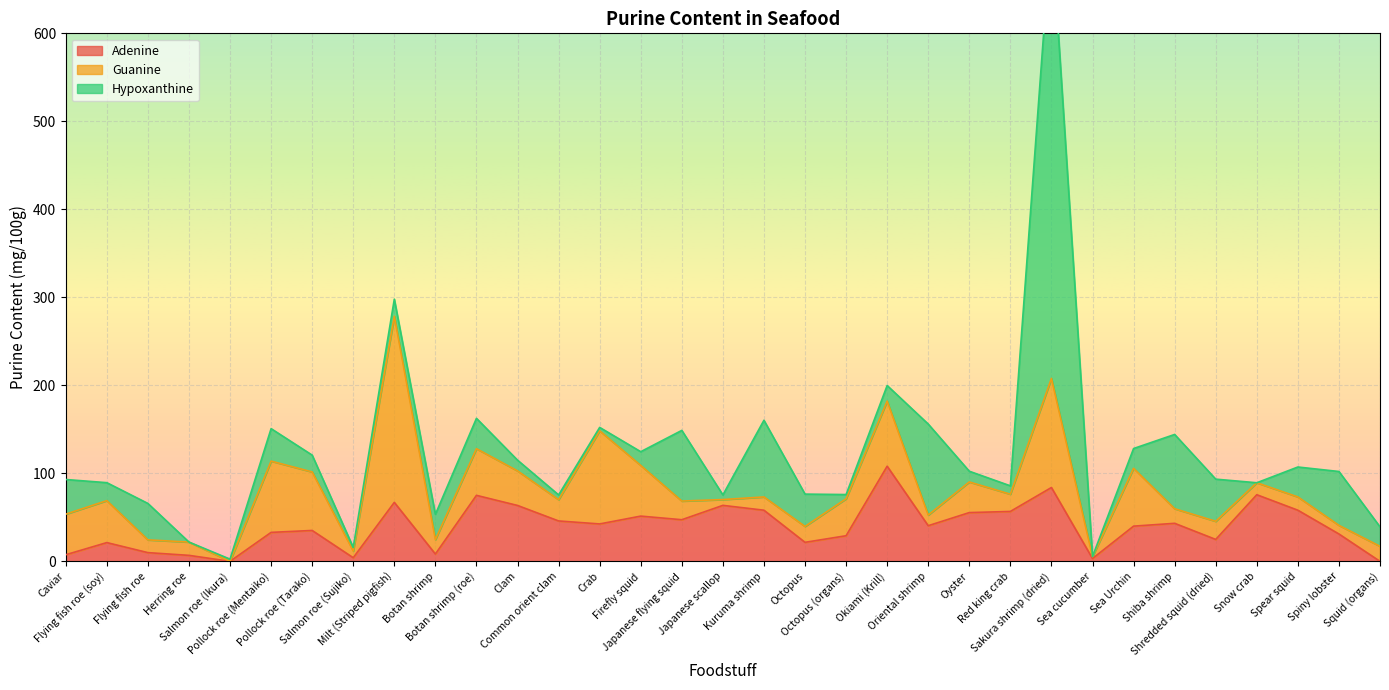

What are all the series names shown in the legend?

Adenine, Guanine, Hypoxanthine